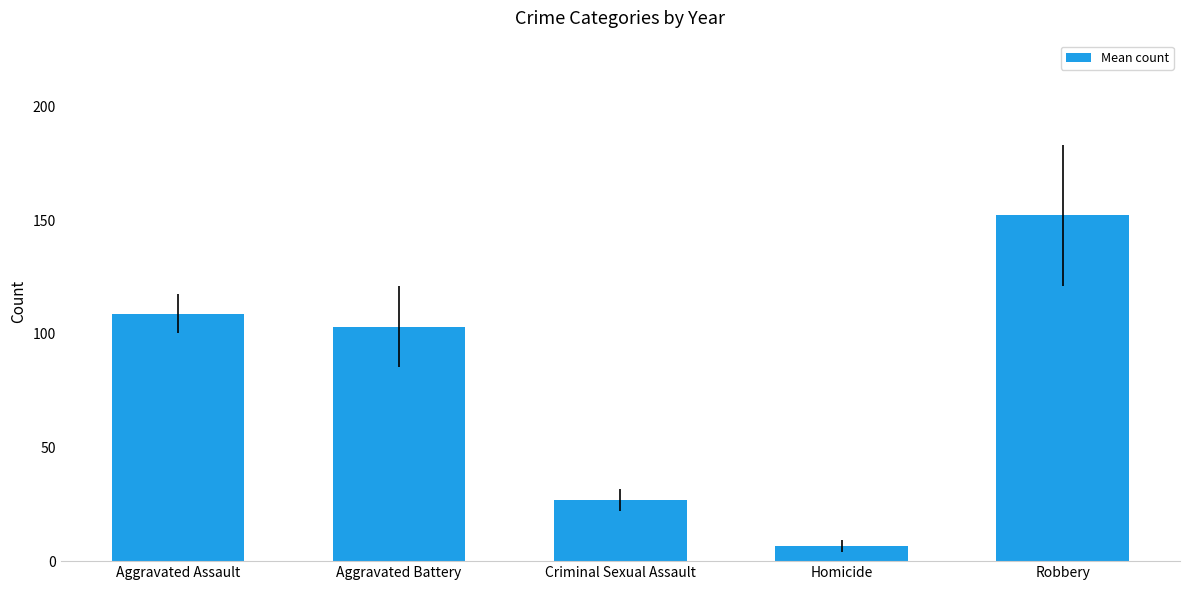

What is the smallest value displayed?

6.8